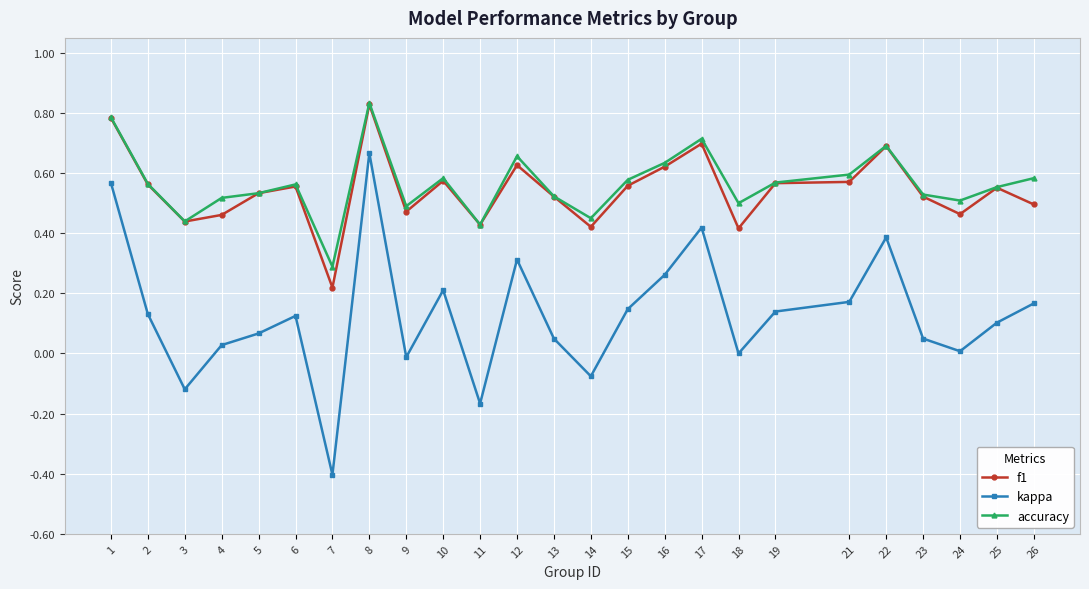

True or false: accuracy has more than 0 interior local peaks.

True